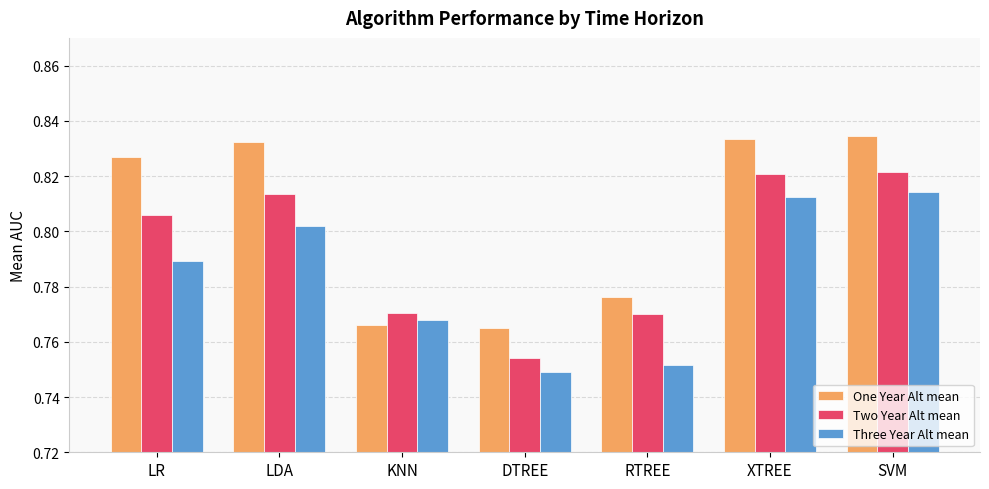

Count the Three Year Alt mean values in the range 0 to 1.

7